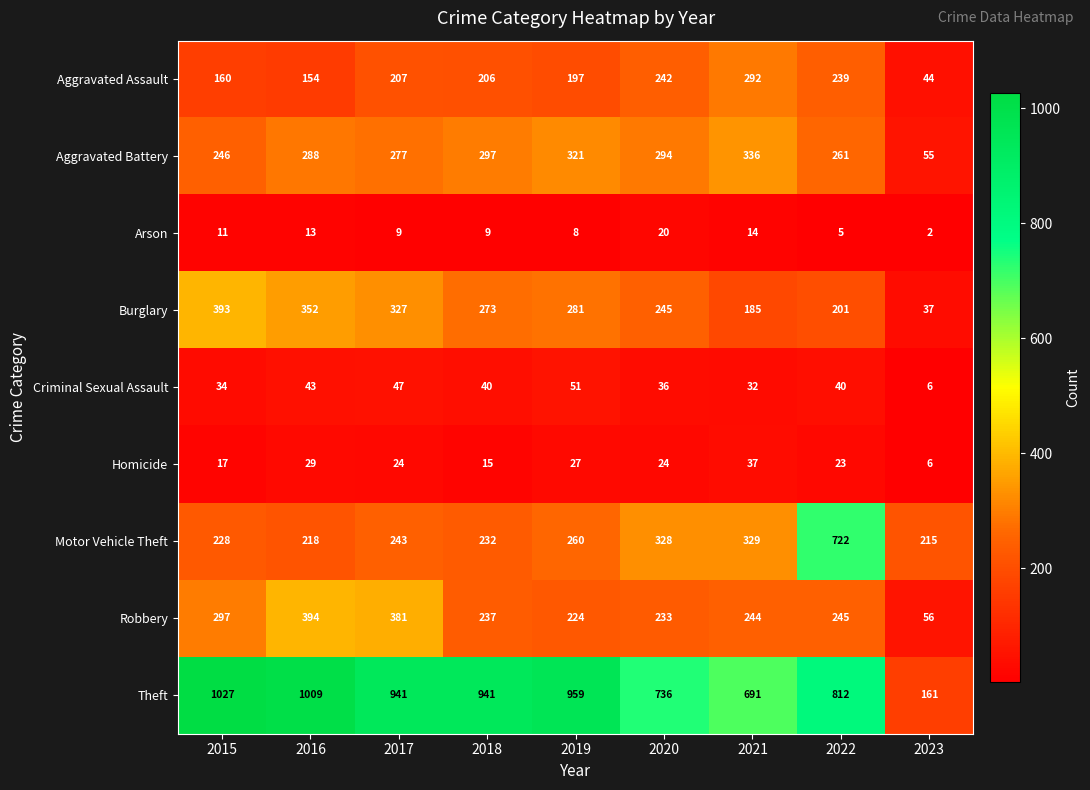

What is the maximum value for Criminal Sexual Assault?

51